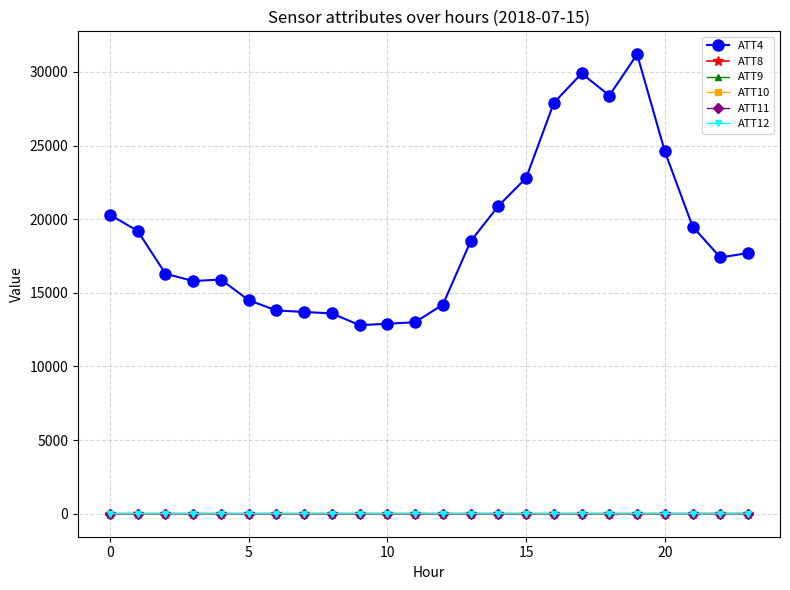

Which series has the widest spread of values?

ATT4